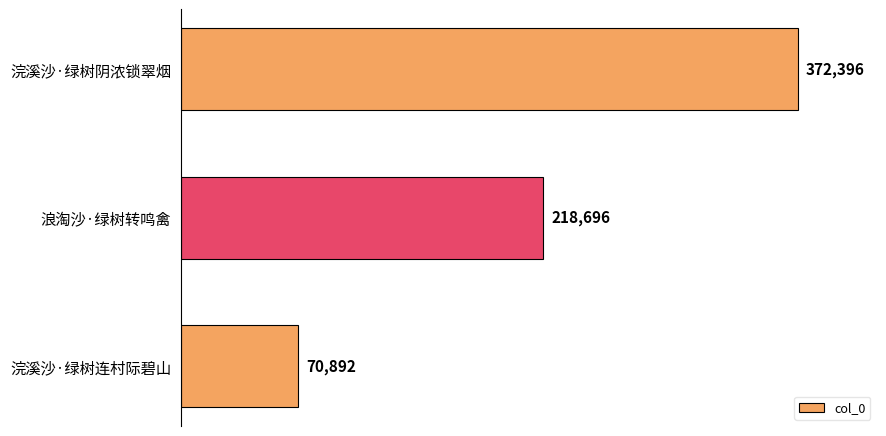

What is the difference between the maximum and second lowest values?

153700